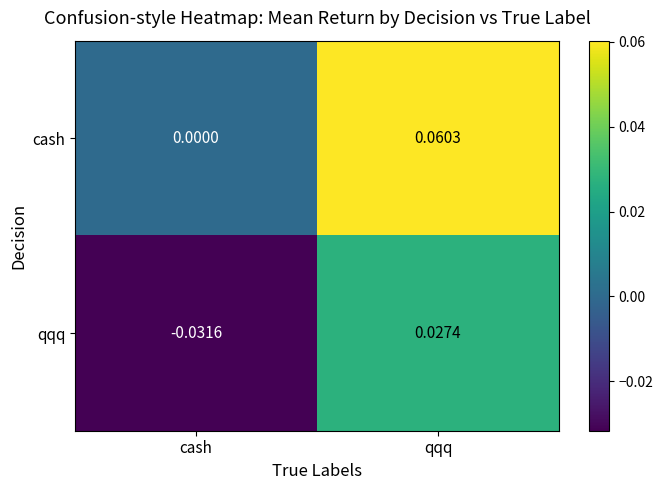

Which series has the largest range (max minus min)?

cash